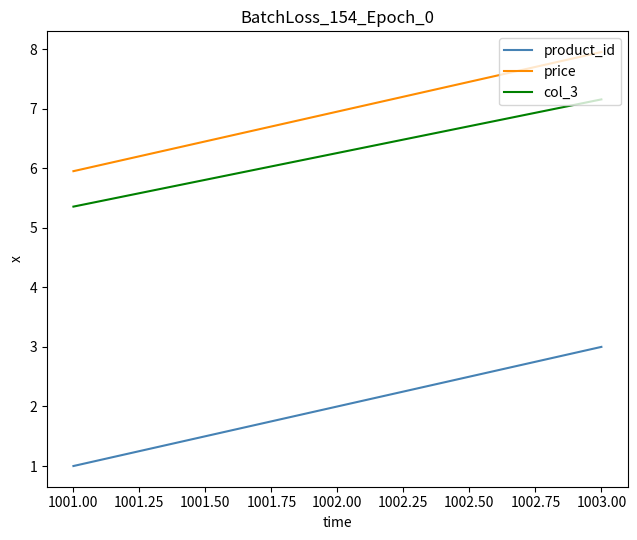

True or false: price has a value of 6.0 at 1001.00.

True